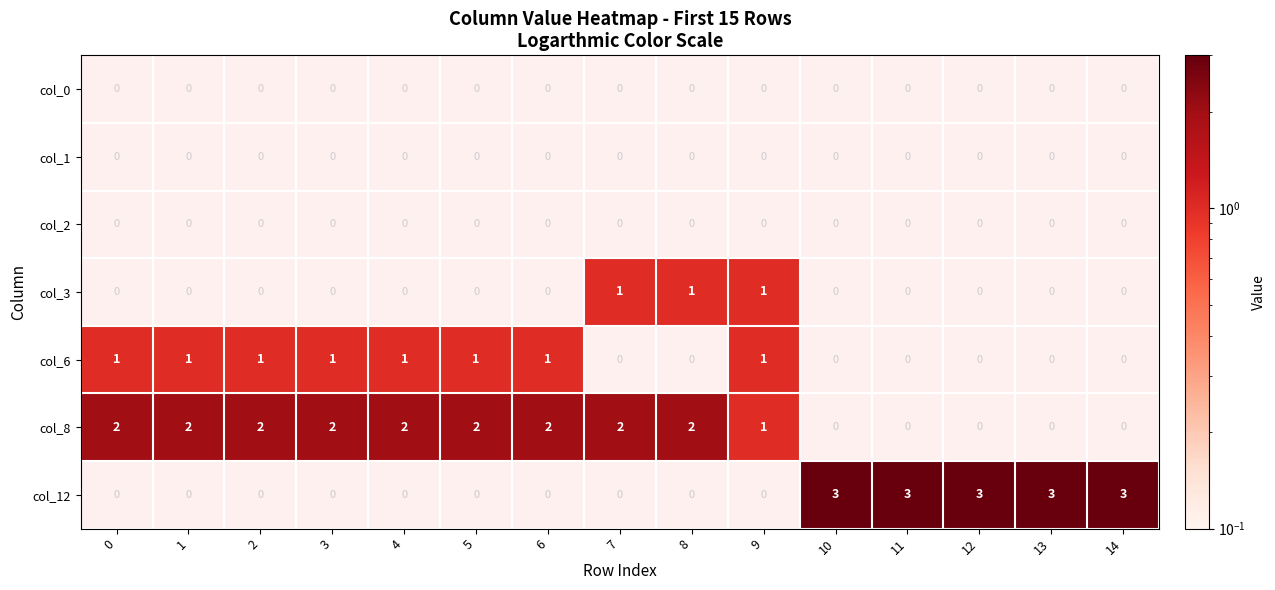

Rank the series by their average value, from lowest to highest.

col_0, col_1, col_2, col_3, col_6, col_8, col_12